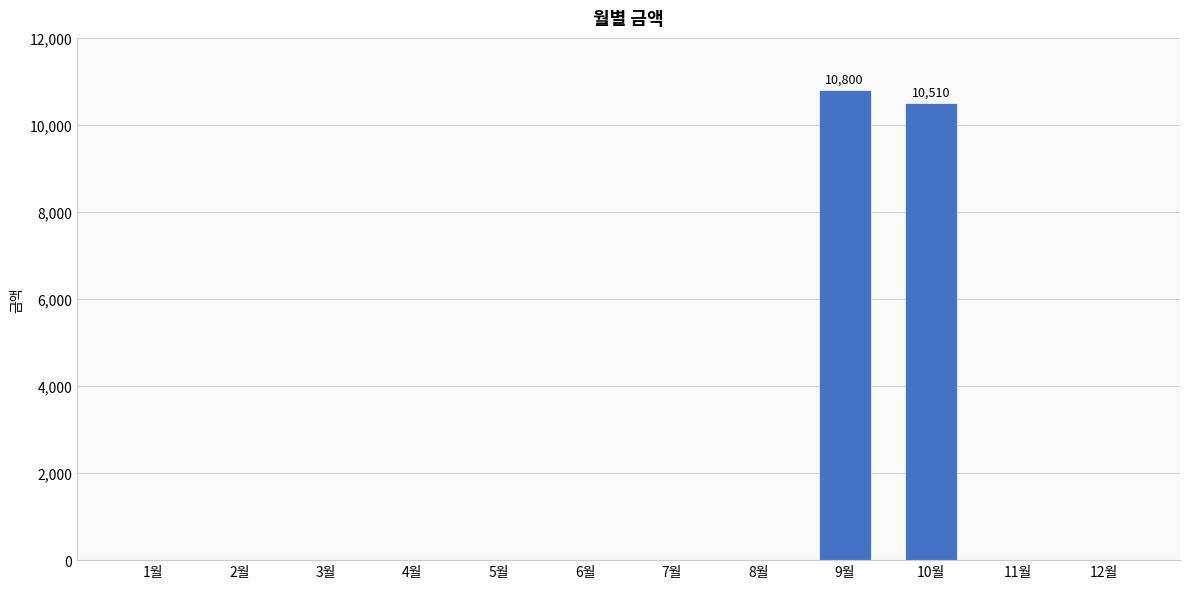

True or false: the data shows 7471 at 3월.

False